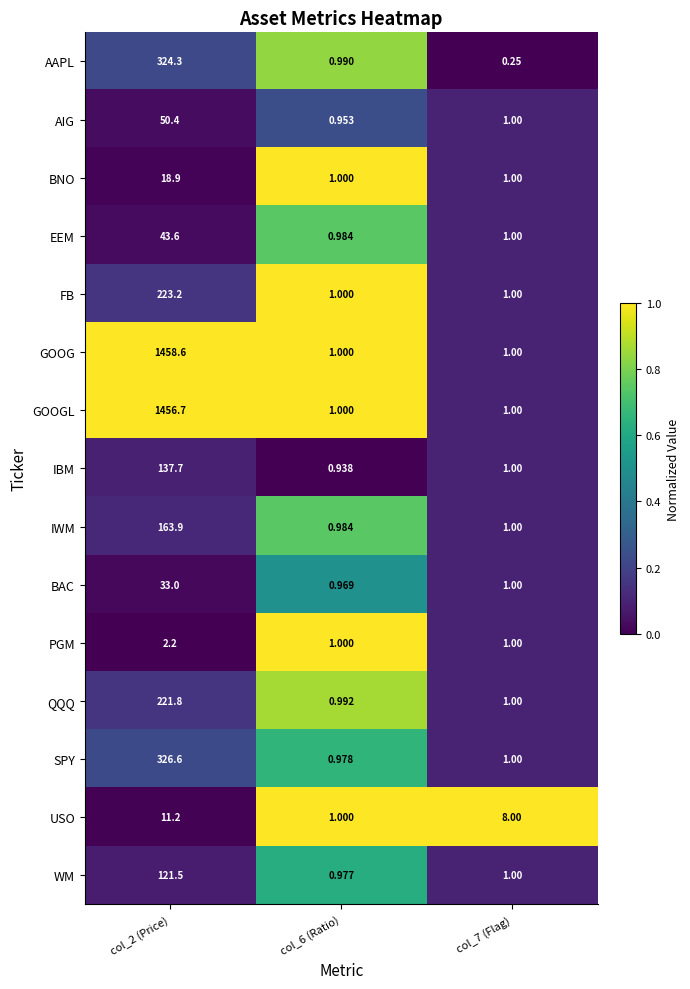

Between col_2 (Price) and col_6 (Ratio), which series saw the biggest shift?

GOOG